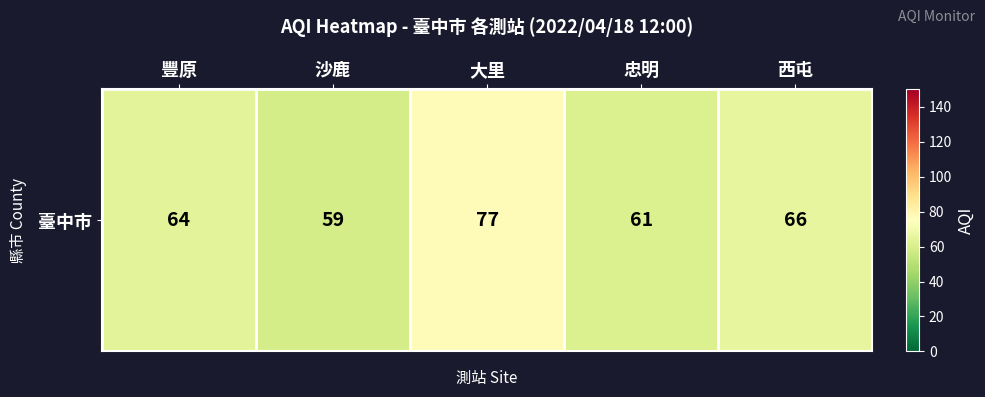

Approximately how many times larger is the value at 大里 compared to 西屯?

1.2